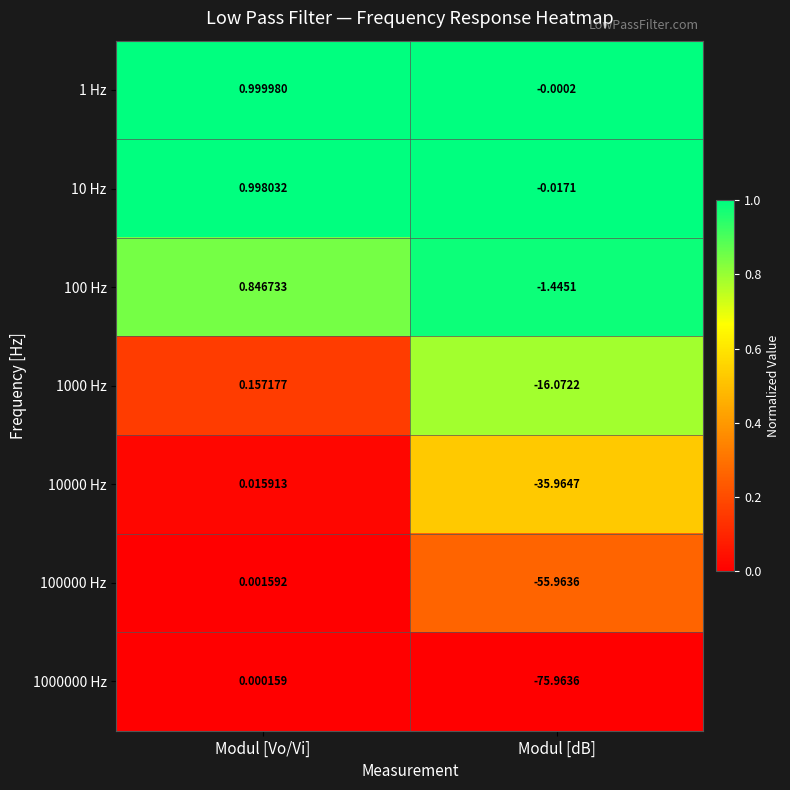

At which category does the chart reach its minimum across all series?

Modul [dB]